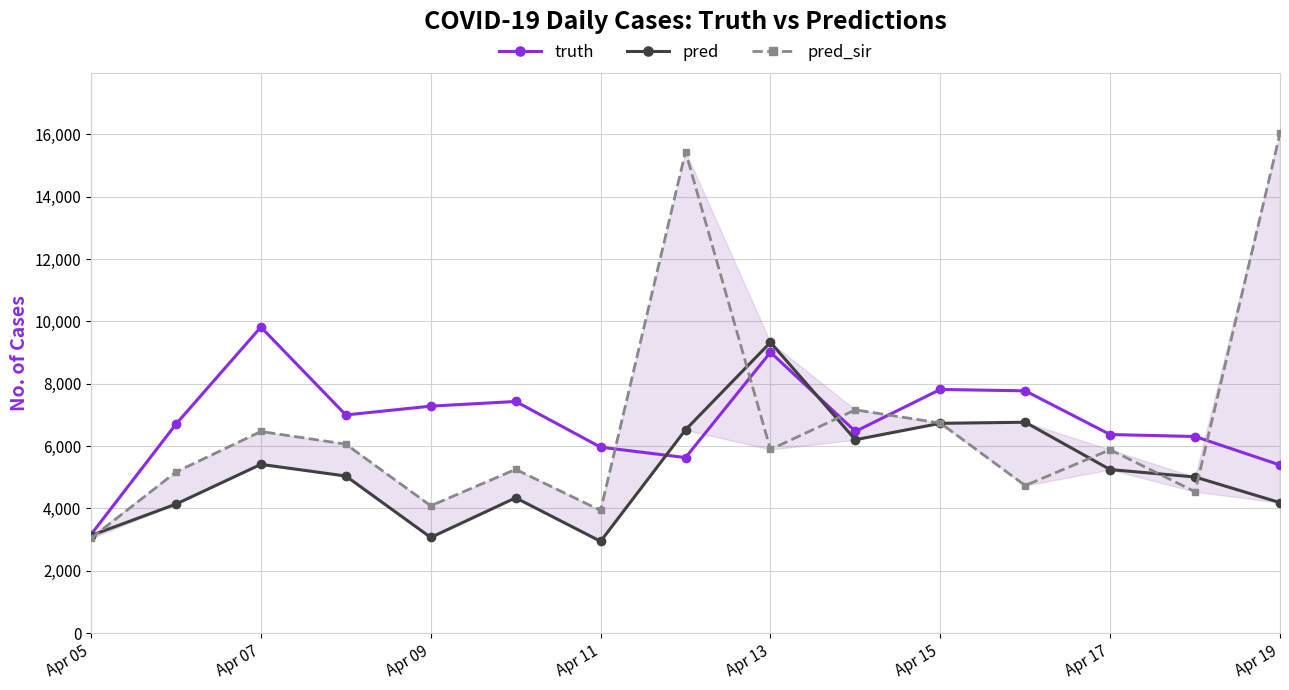

What is the value of the pred_sir point at the 6th from the left?

5254.0